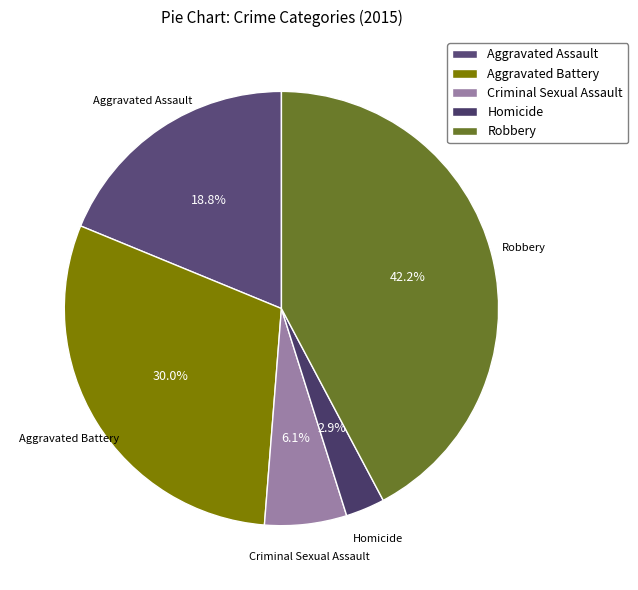

How many segments does this pie chart have?

5